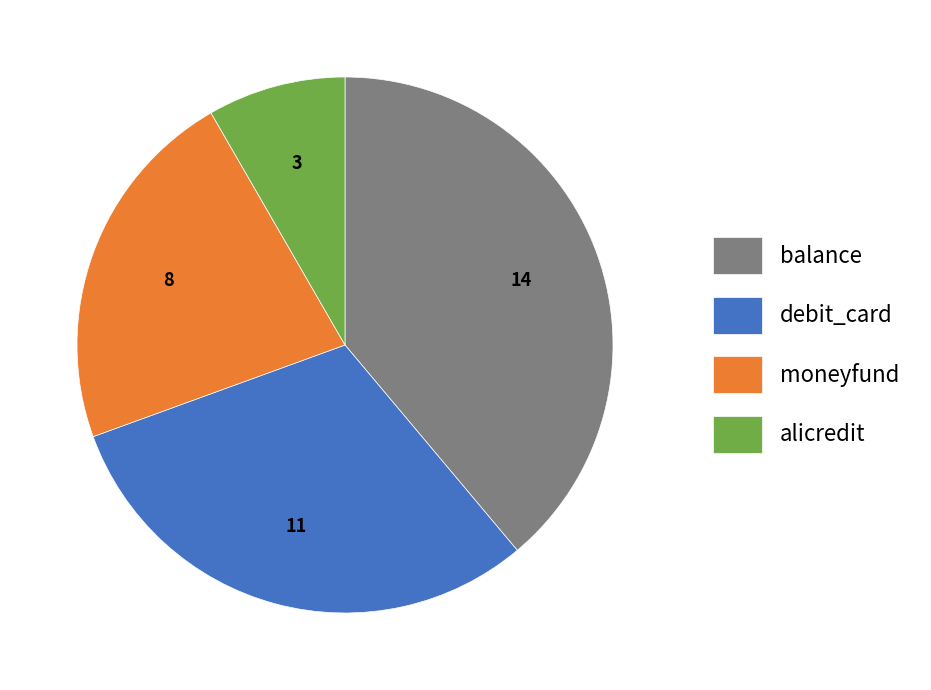

True or false: debit_card accounts for 31% of the total.

True